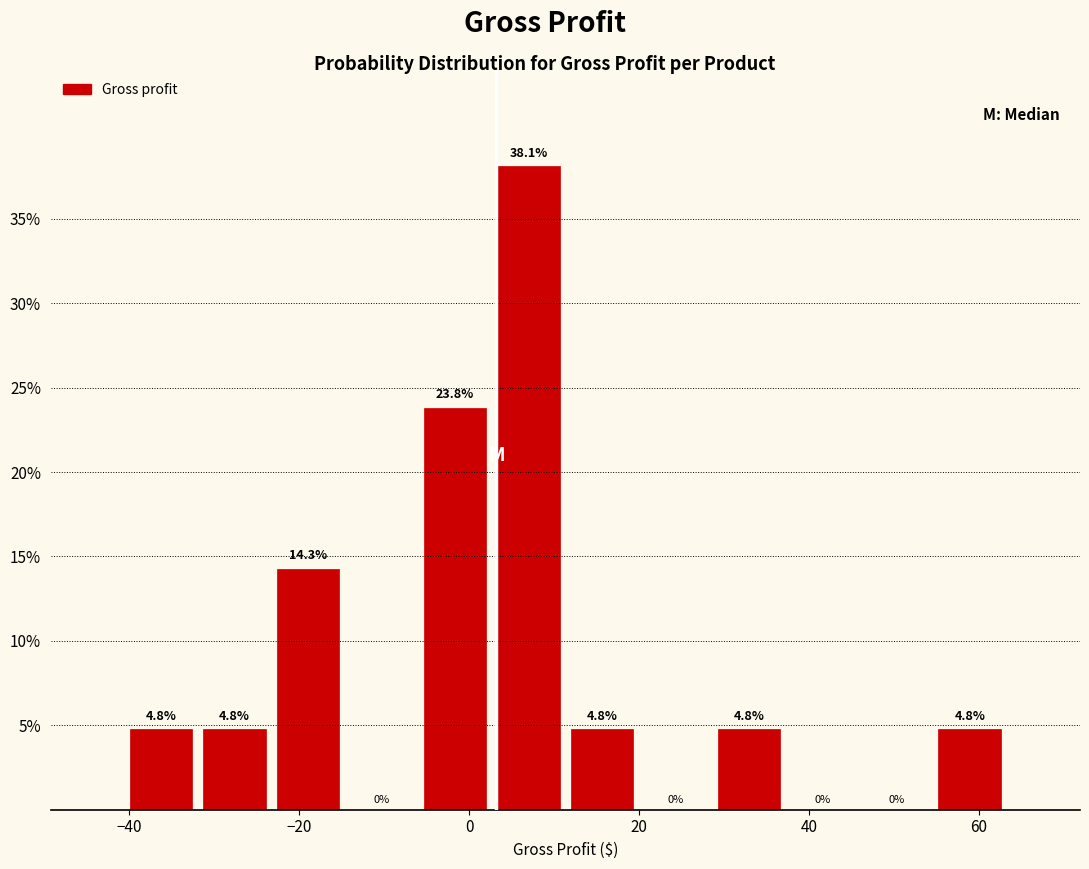

Reading left to right, transcribe this chart: for each bar, give the range it covers on the x-axis and its height. The bar edges are not printed on the chart, so give them approximately, as read against the axis.

-40 to -32: 4.8
-32 to -24: 4.8
-24 to -14: 14.3
-14 to -6: 0.0
-6 to 2: 23.8
2 to 12: 38.1
12 to 20: 4.8
20 to 28: 0.0
28 to 38: 4.8
38 to 46: 0.0
46 to 54: 0.0
54 to 64: 4.8